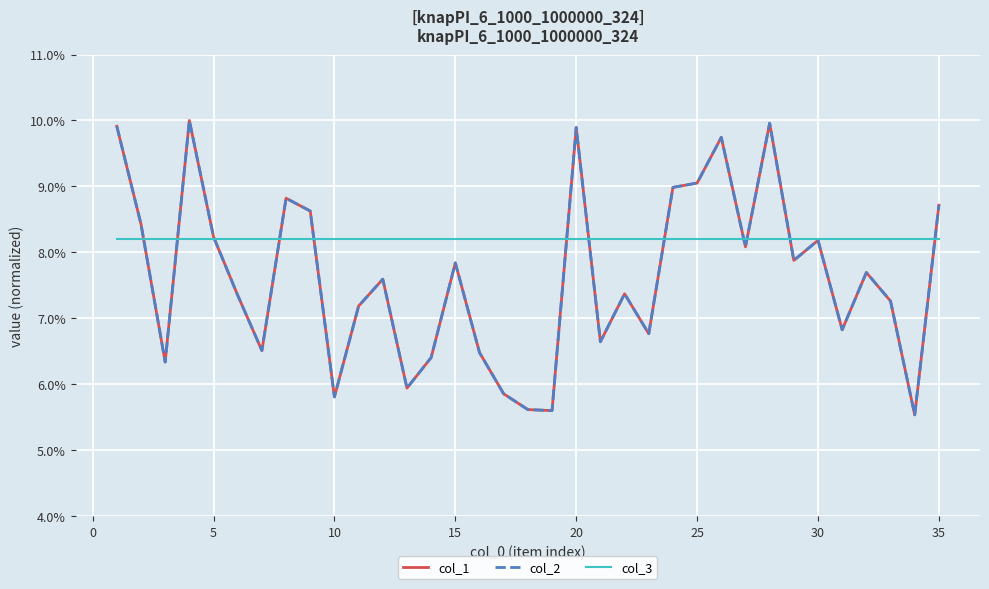

What is the sum of all col_2 values?

2.7